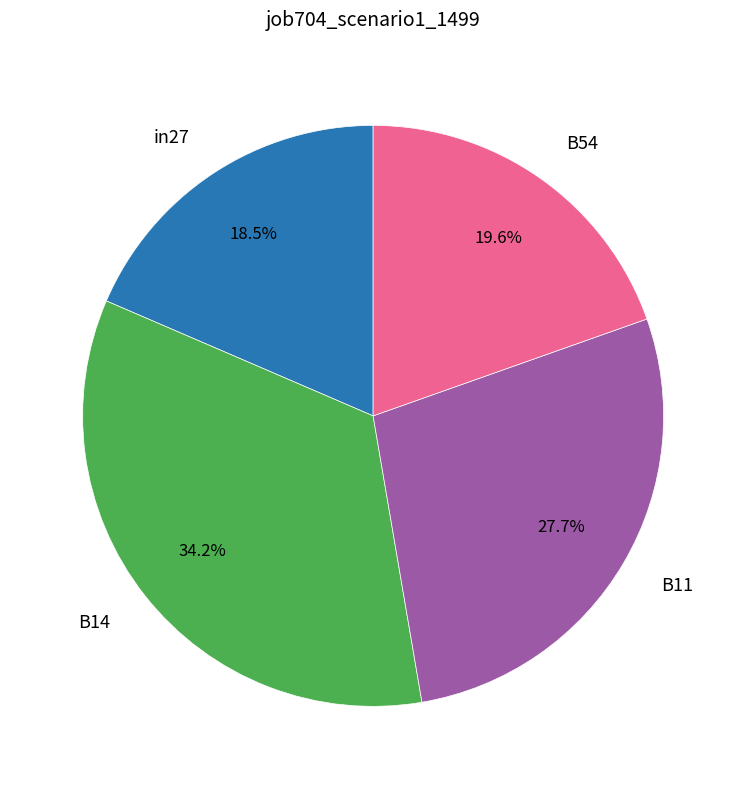

Is there any slice that represents more than half of the pie?

No